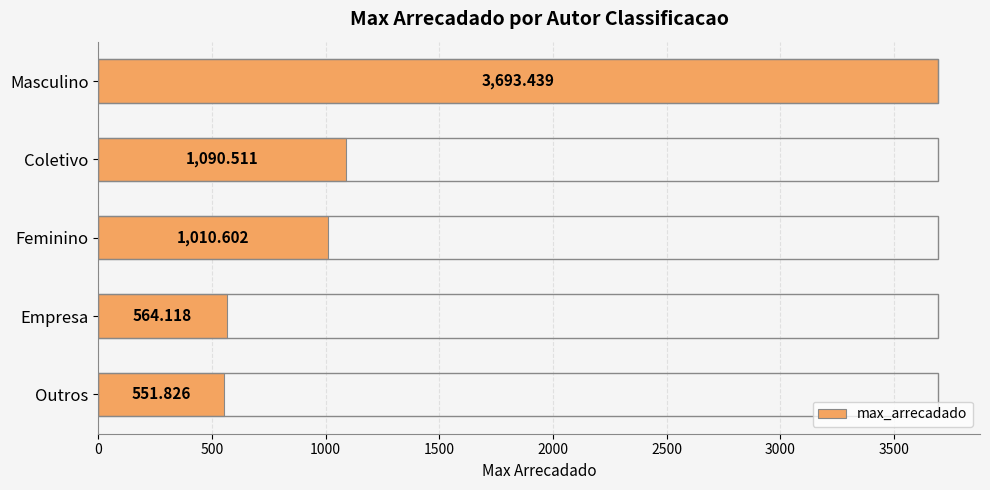

Rank the categories by value from highest to lowest.

Masculino, Coletivo, Feminino, Empresa, Outros